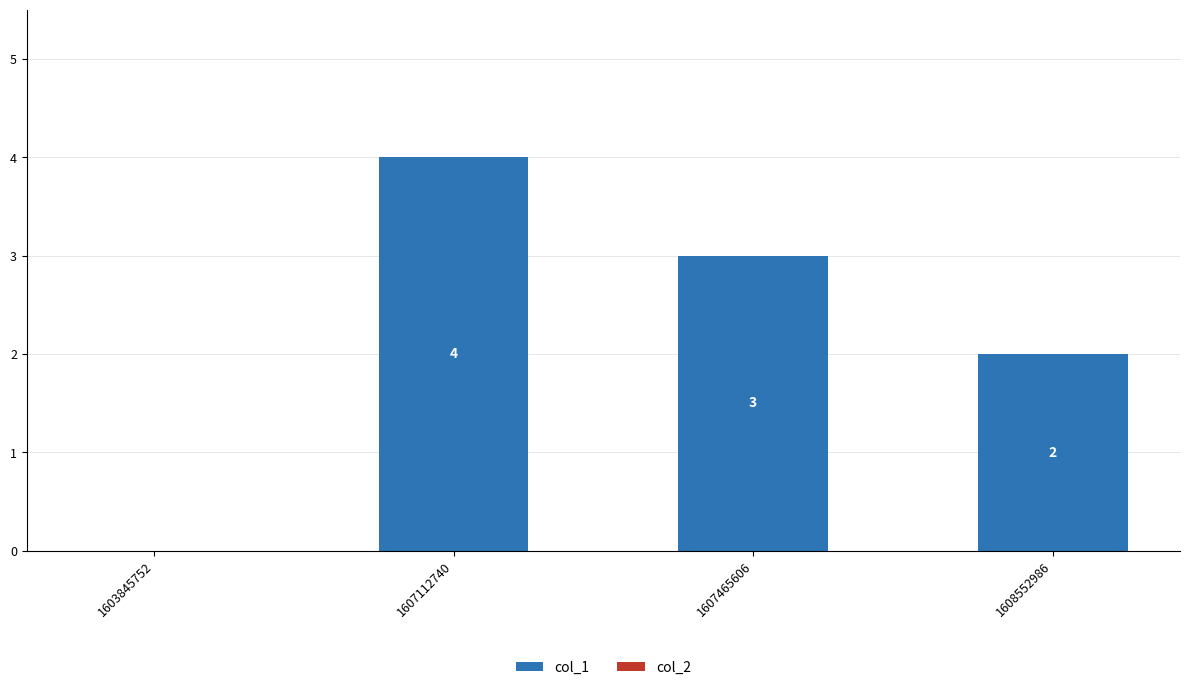

What is the sum of the values at 1607112740 and 1603845752?

4